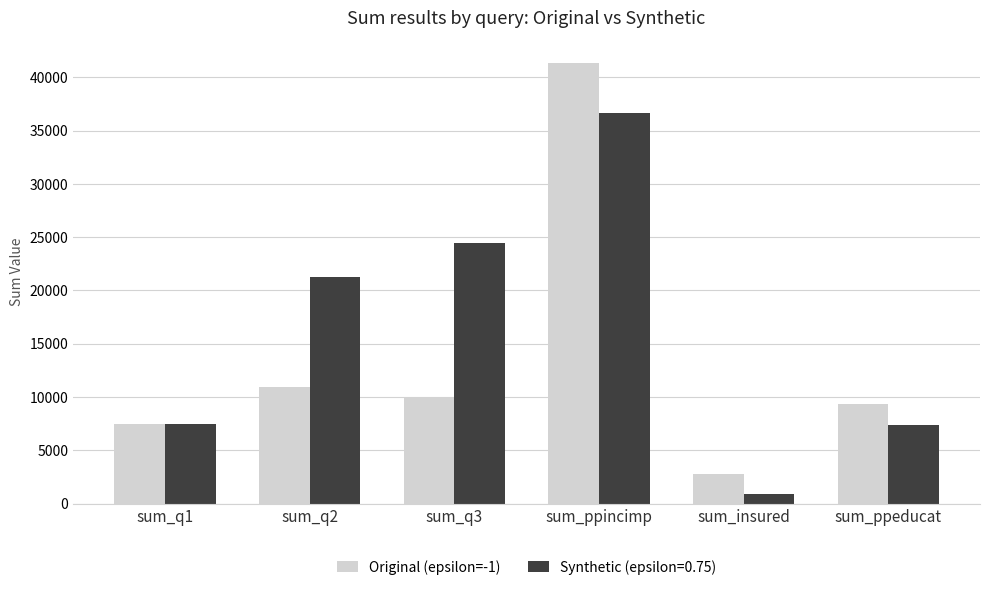

What is the label of the 4th bar from the left?

sum_ppincimp